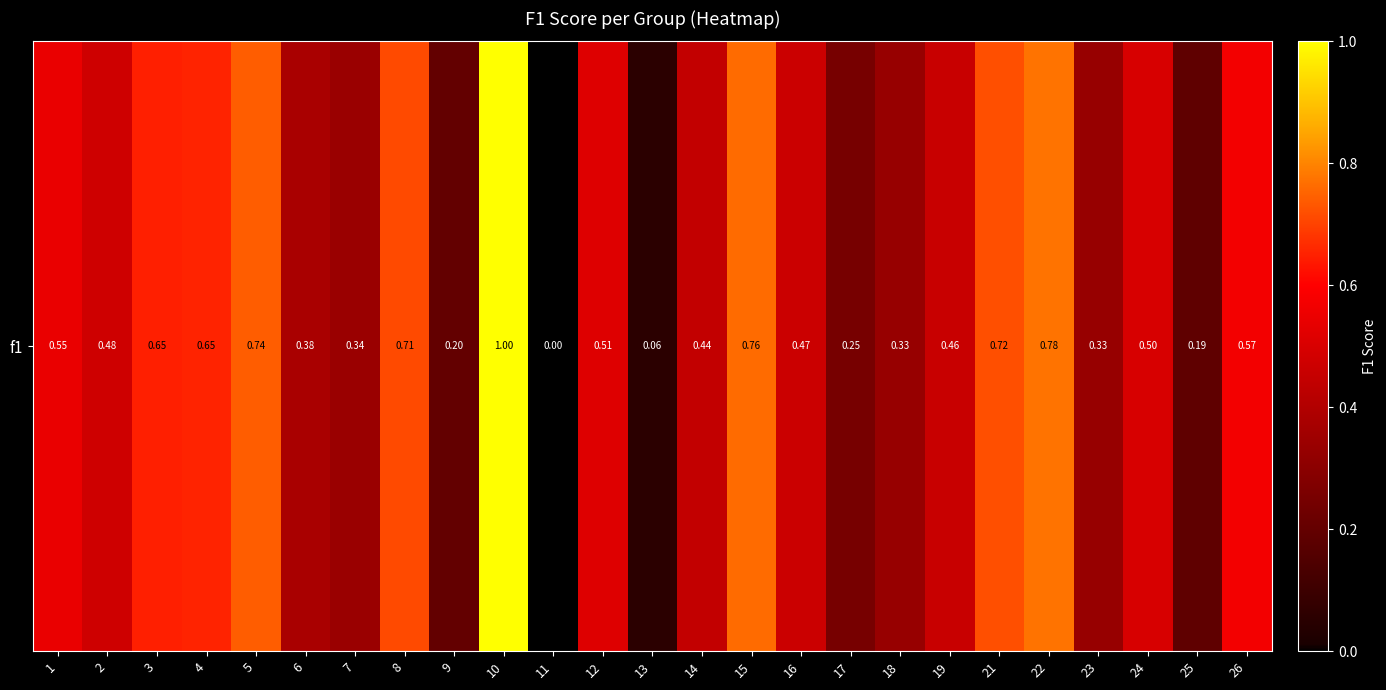

What is the sum of the values at 10 and 26?

1.6